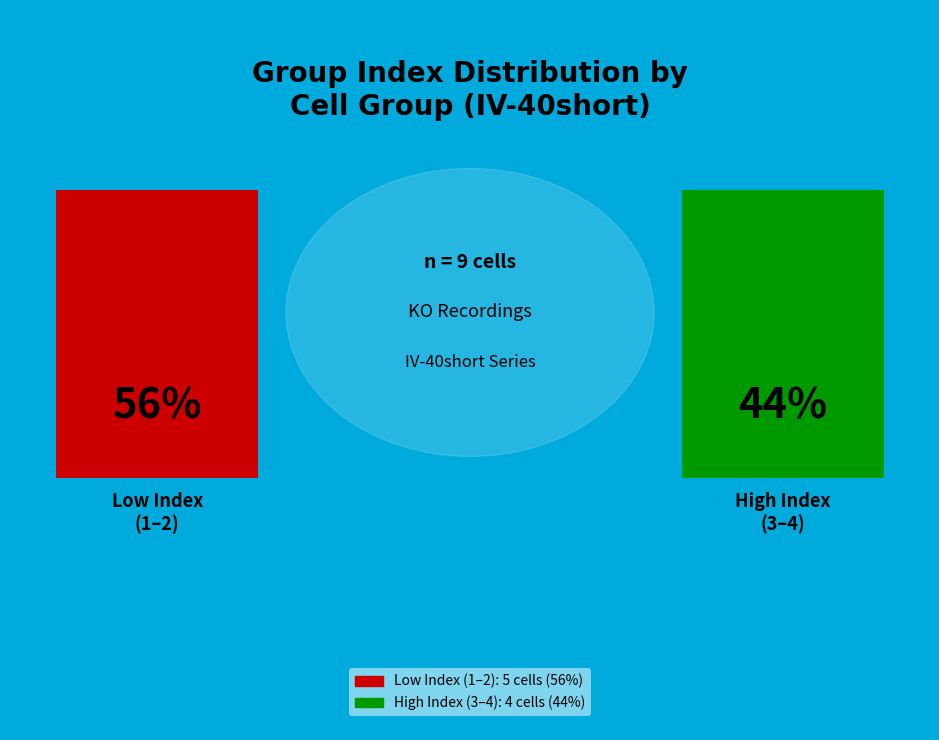

Is it true that E-6 is 16% of the pie?

False